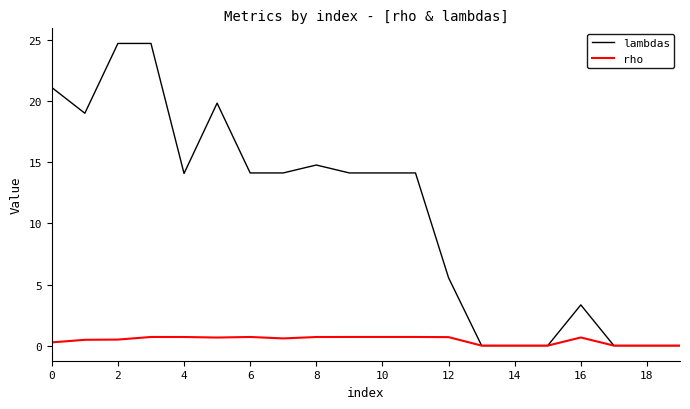

Which series has the largest total across all categories?

lambdas